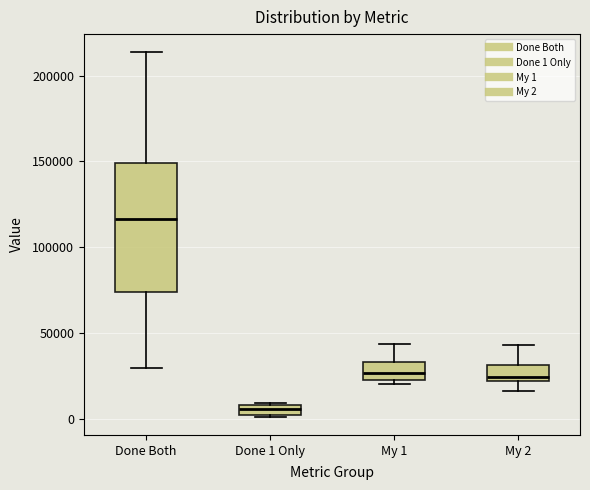

Which box's median line is the lowest?

Done 1 Only